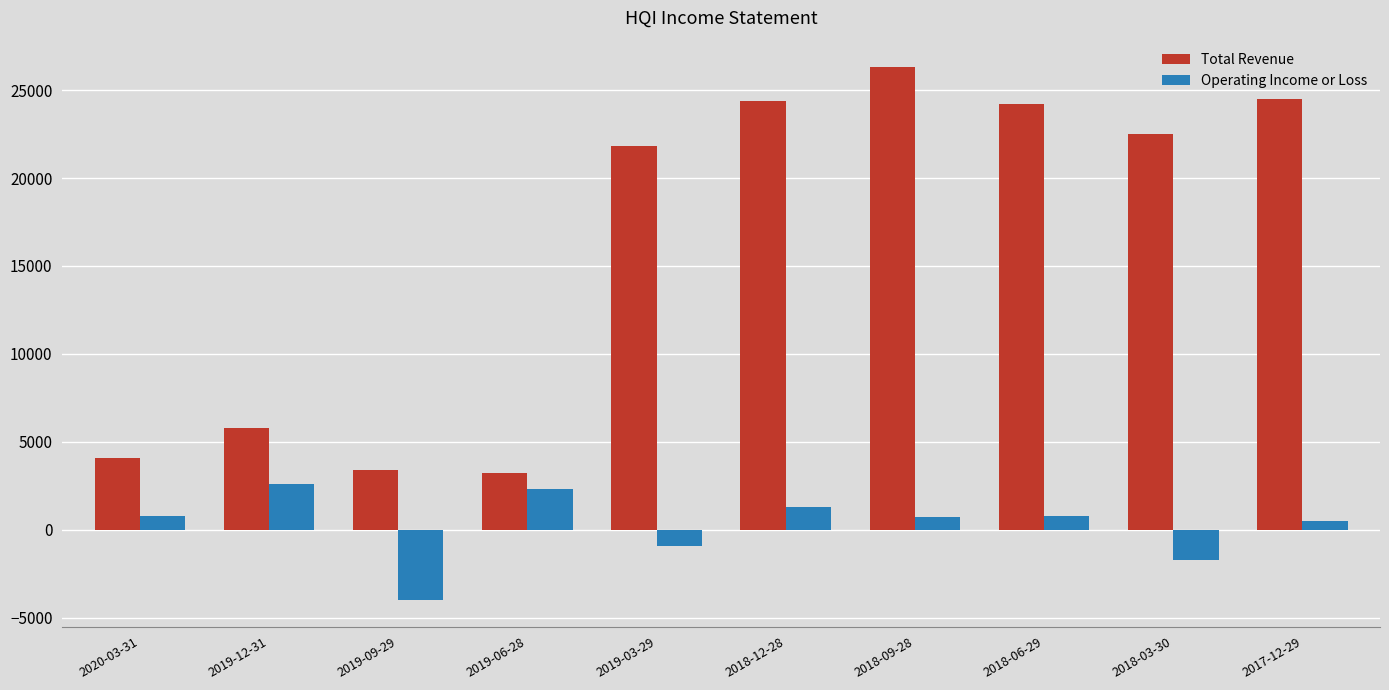

List the series in order of their peak value, highest first.

Total Revenue, Operating Income or Loss